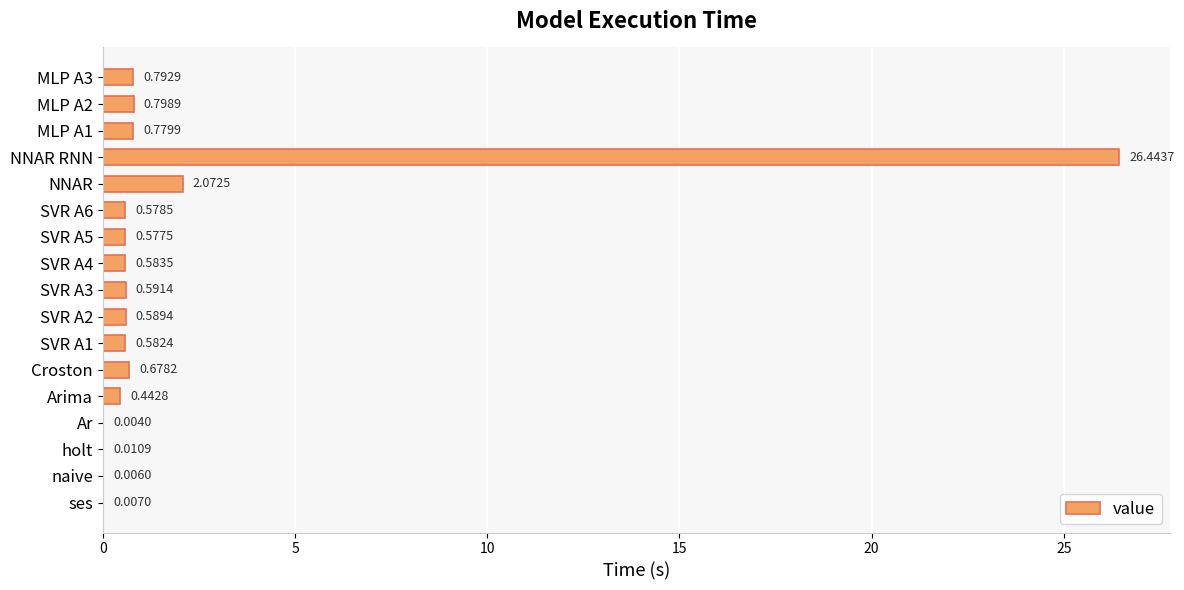

Which has a higher value, SVR A1 or MLP A2?

MLP A2